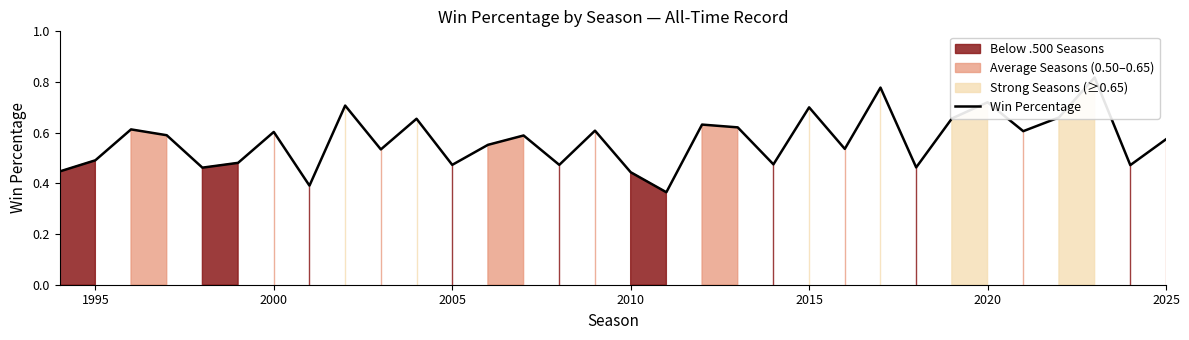

How many points are lower than both their immediate neighbors (excluding endpoints)?

11